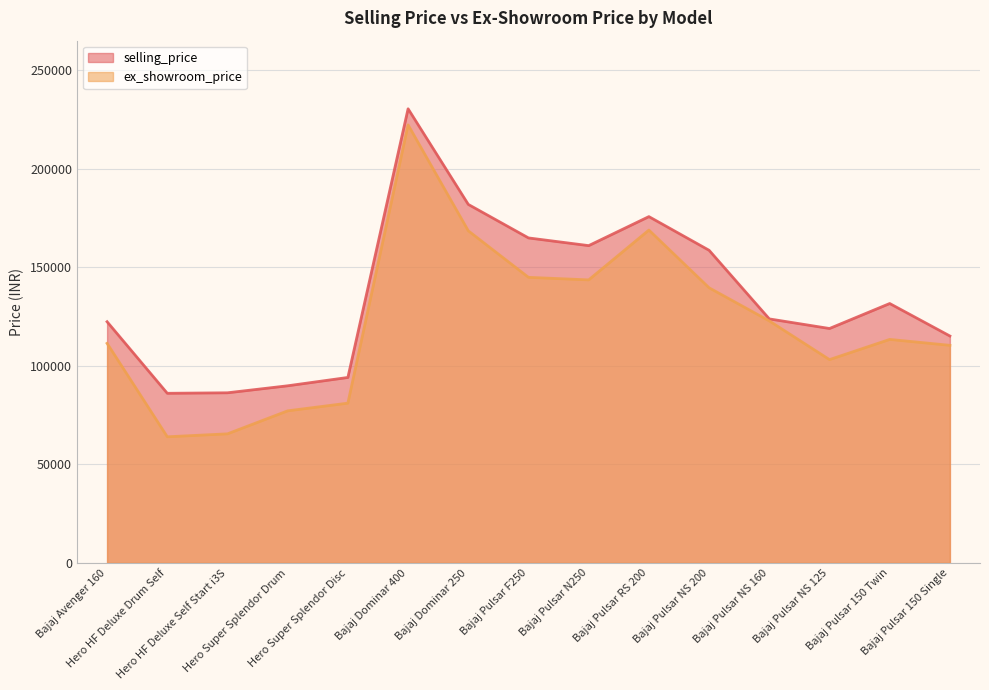

True or false: ex_showroom_price and selling_price cross at least once.

False